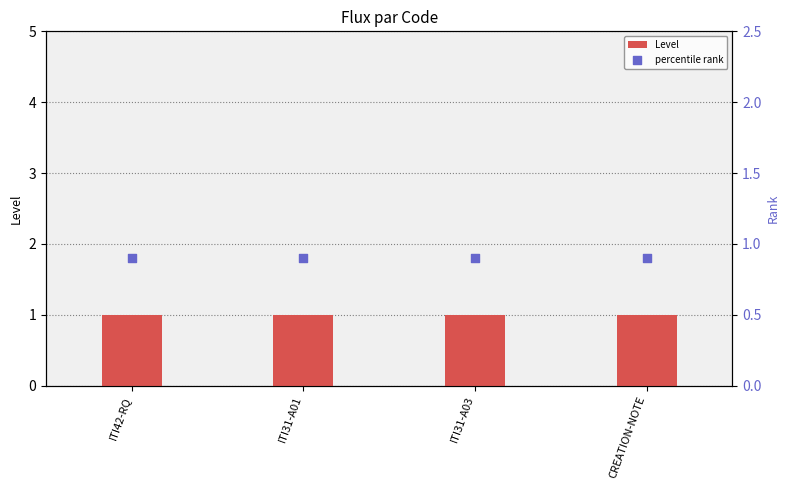

What are all the series names shown in the legend?

Level, percentile rank